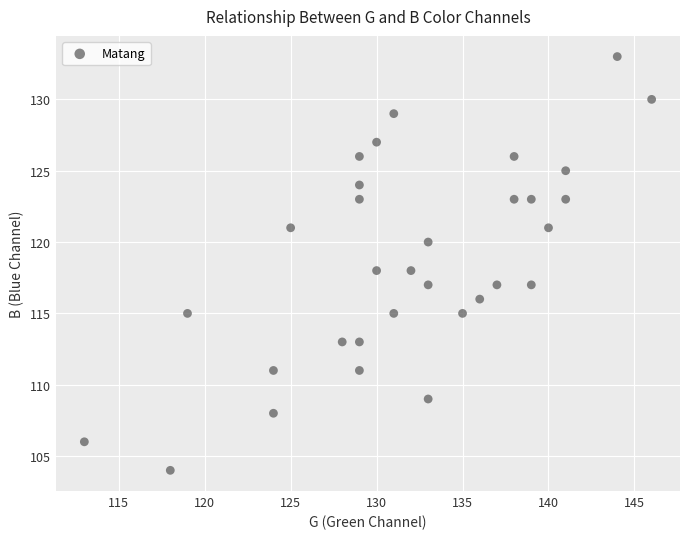

What is the range of Y values (max minus min)?

29